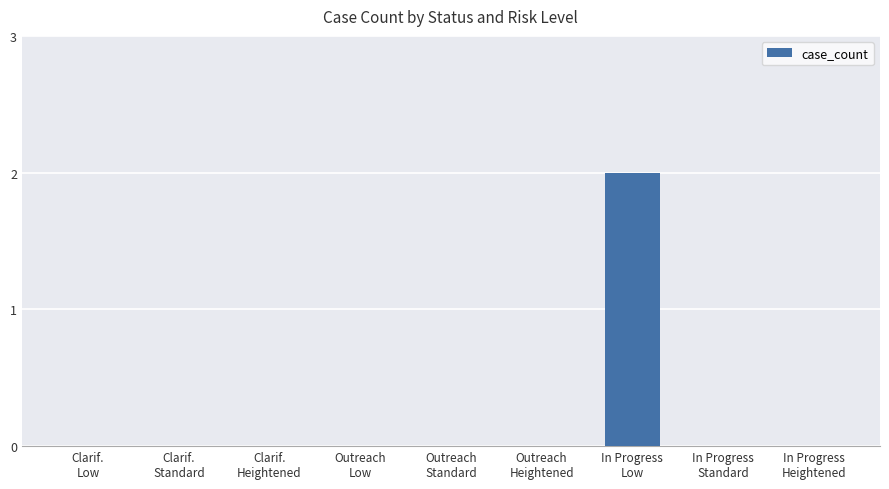

How many distinct data groups are displayed?

1